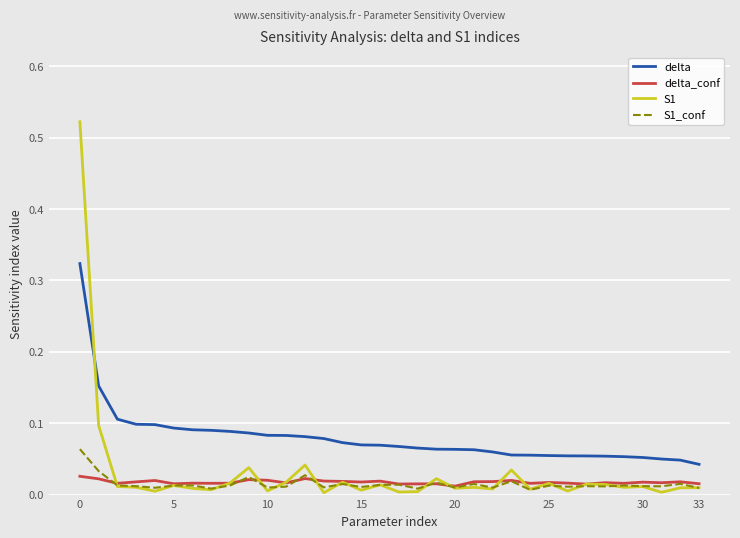

List the series in order of their peak value, lowest first.

delta_conf, S1_conf, delta, S1